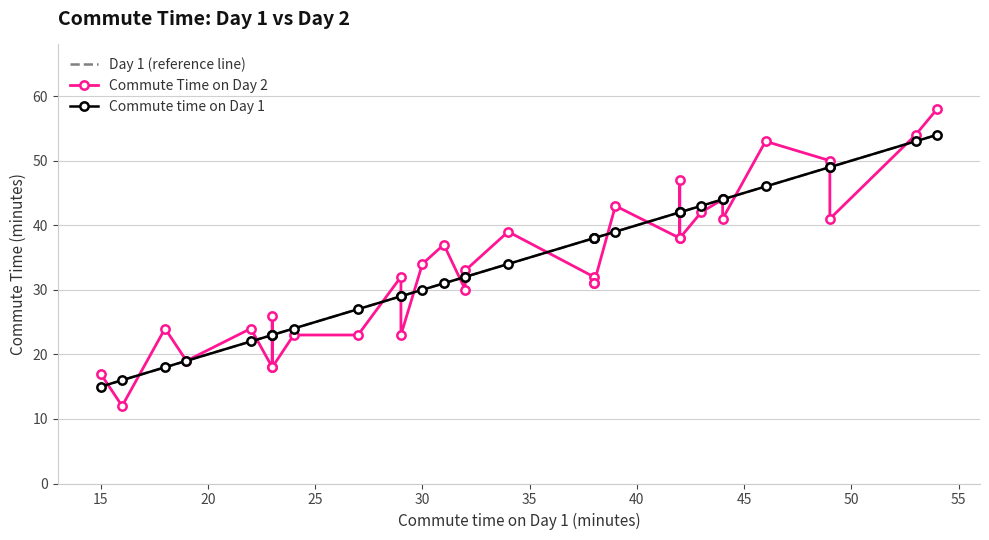

How many intersections are there between Commute Time on Day 2 and Commute time on Day 1?

18